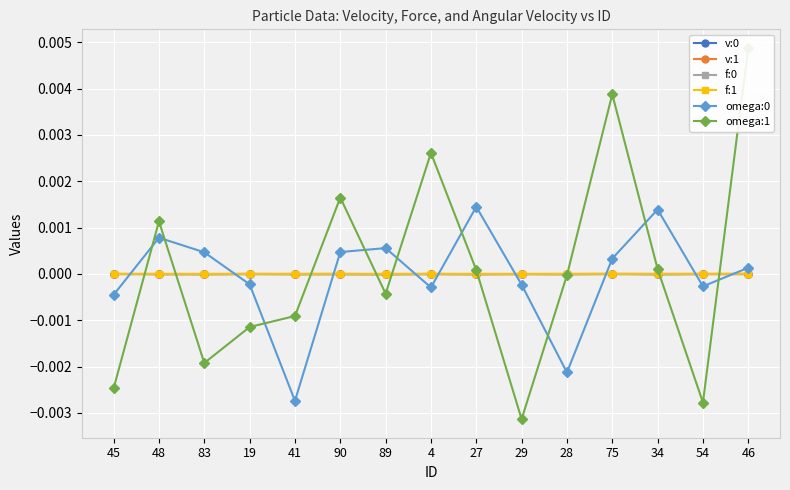

How many data points in omega:0 are less than 0?

7